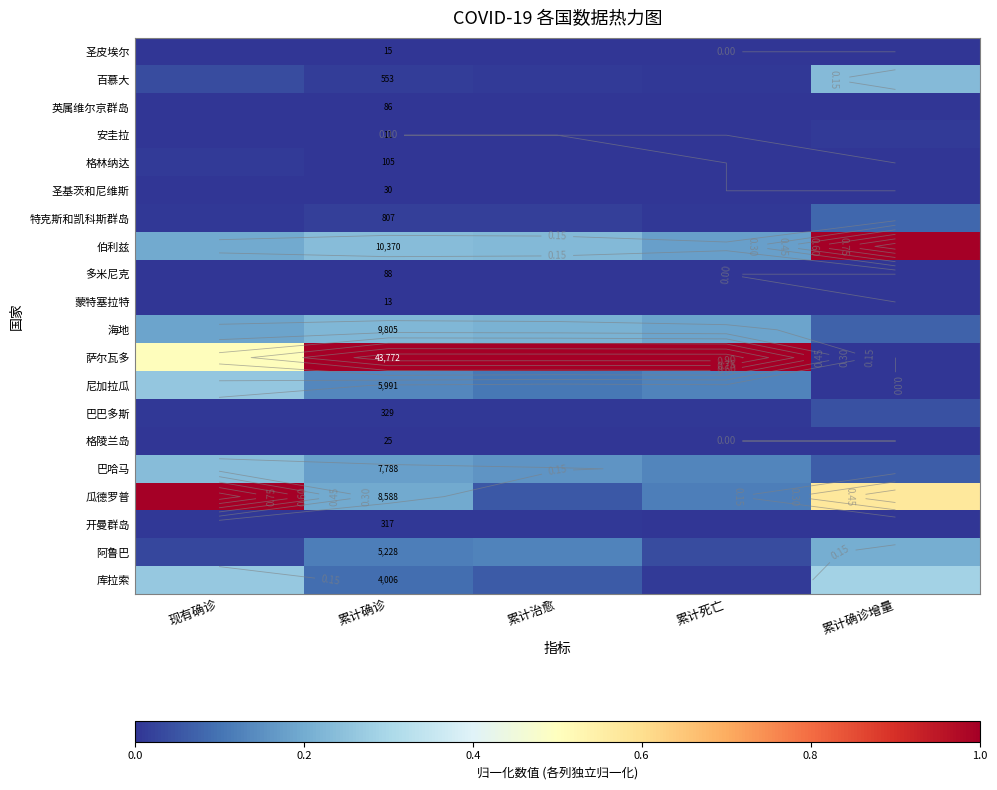

Read the 尼加拉瓜 value at 累计治愈.

0.1